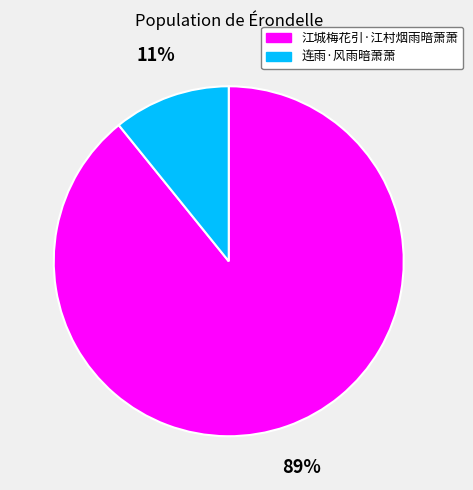

To the nearest percent, what is the difference between the 江城梅花引·江村烟雨暗萧萧 and 连雨·风雨暗萧萧 slice percentages?

78%